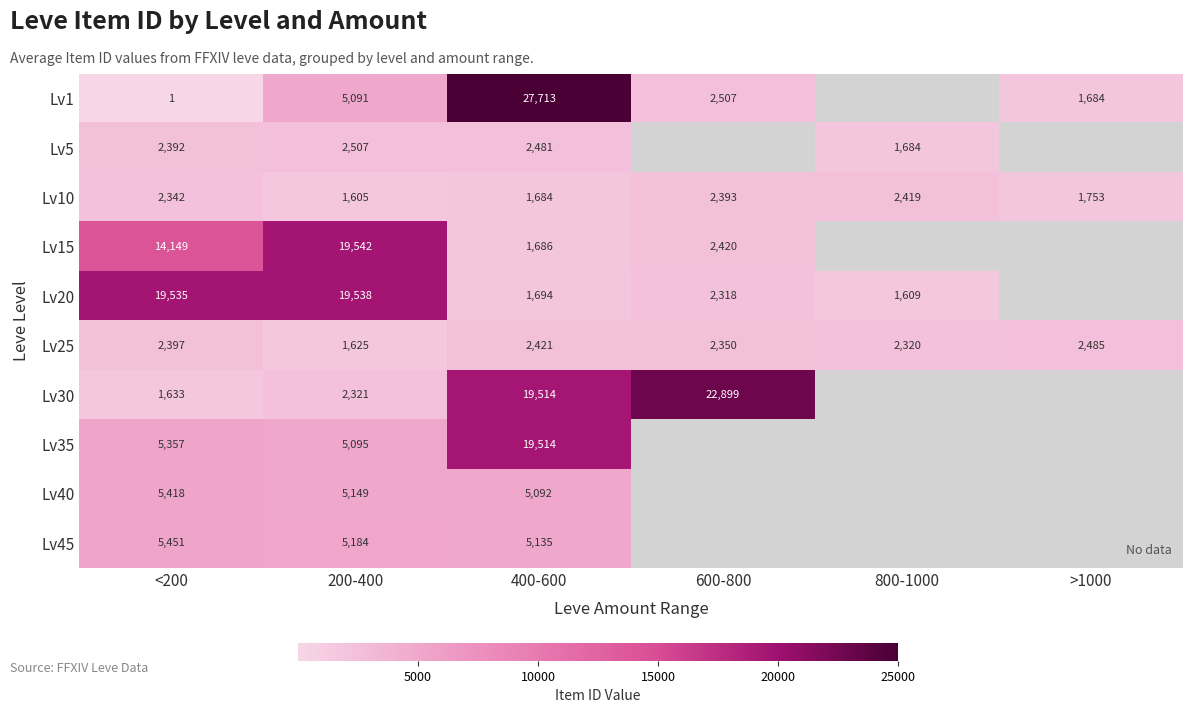

What is the difference between the second highest and minimum values in the Lv10 series?

788